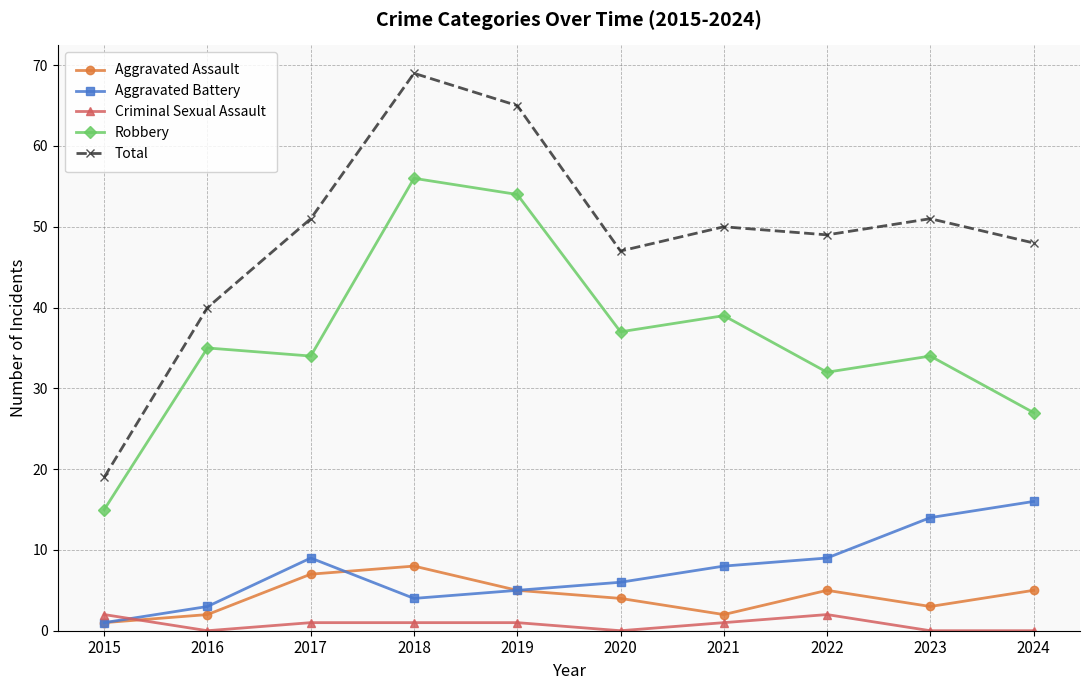

What is the total value across all series at 2018?

138